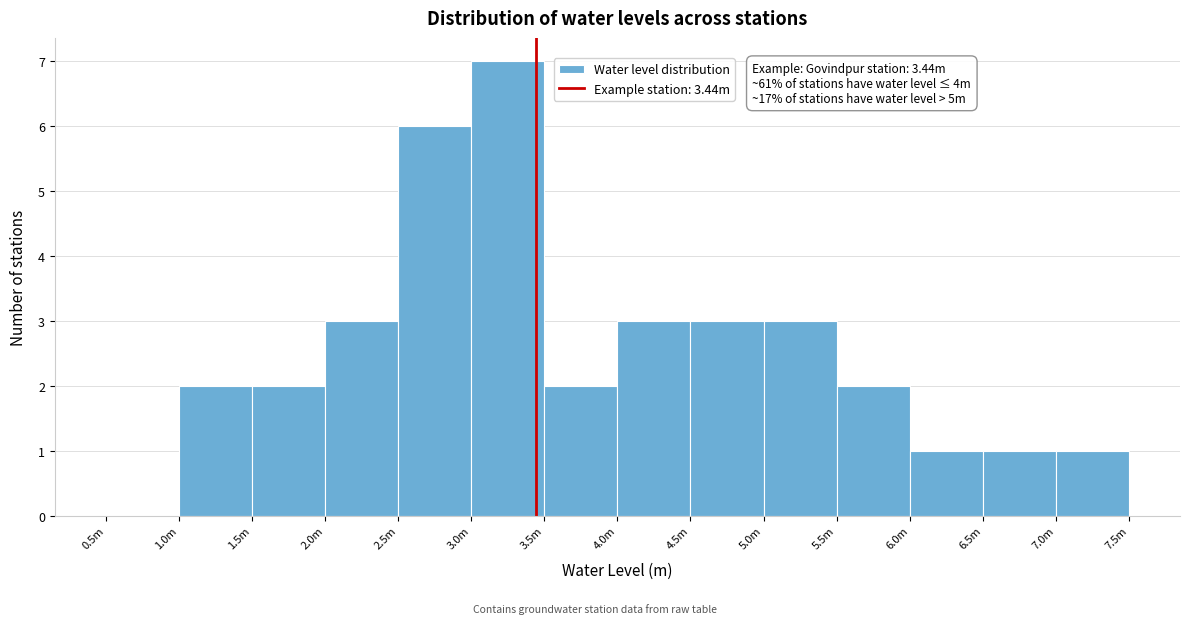

Reading left to right, what are all the values shown in this chart?

0.5m=0	1.0m=2	1.5m=2	2.0m=3	2.5m=6	3.0m=7	3.5m=2	4.0m=3	4.5m=3	5.0m=3	5.5m=2	6.0m=1	6.5m=1	7.0m=1